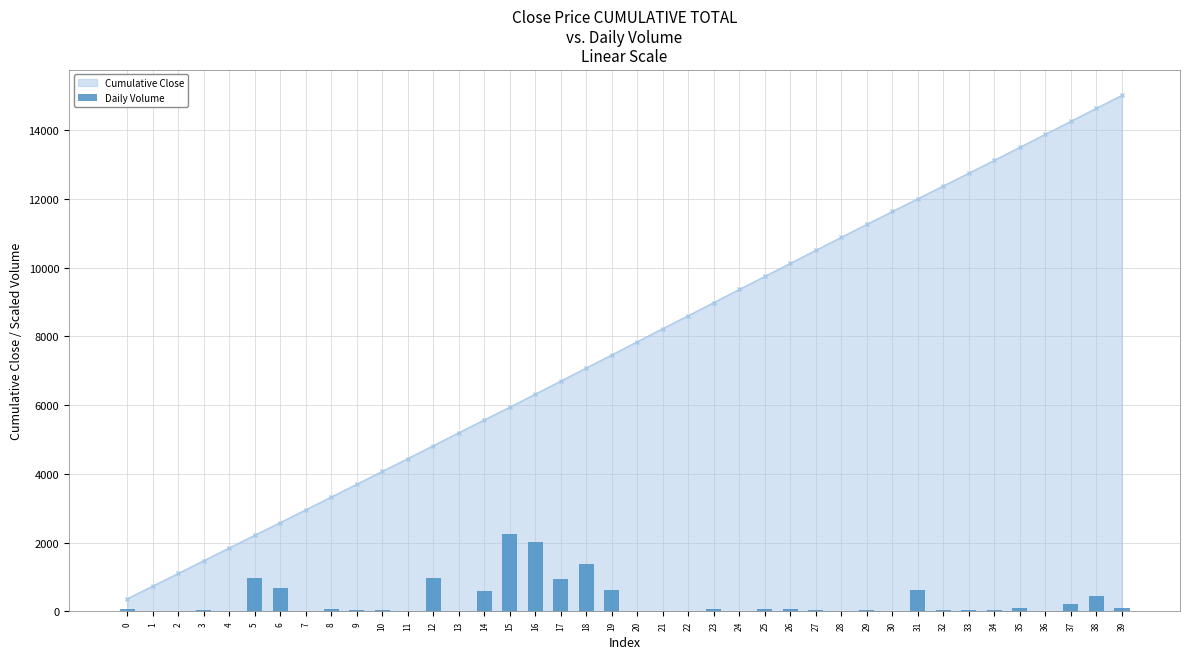

Does the chart contain stacked bars?

No